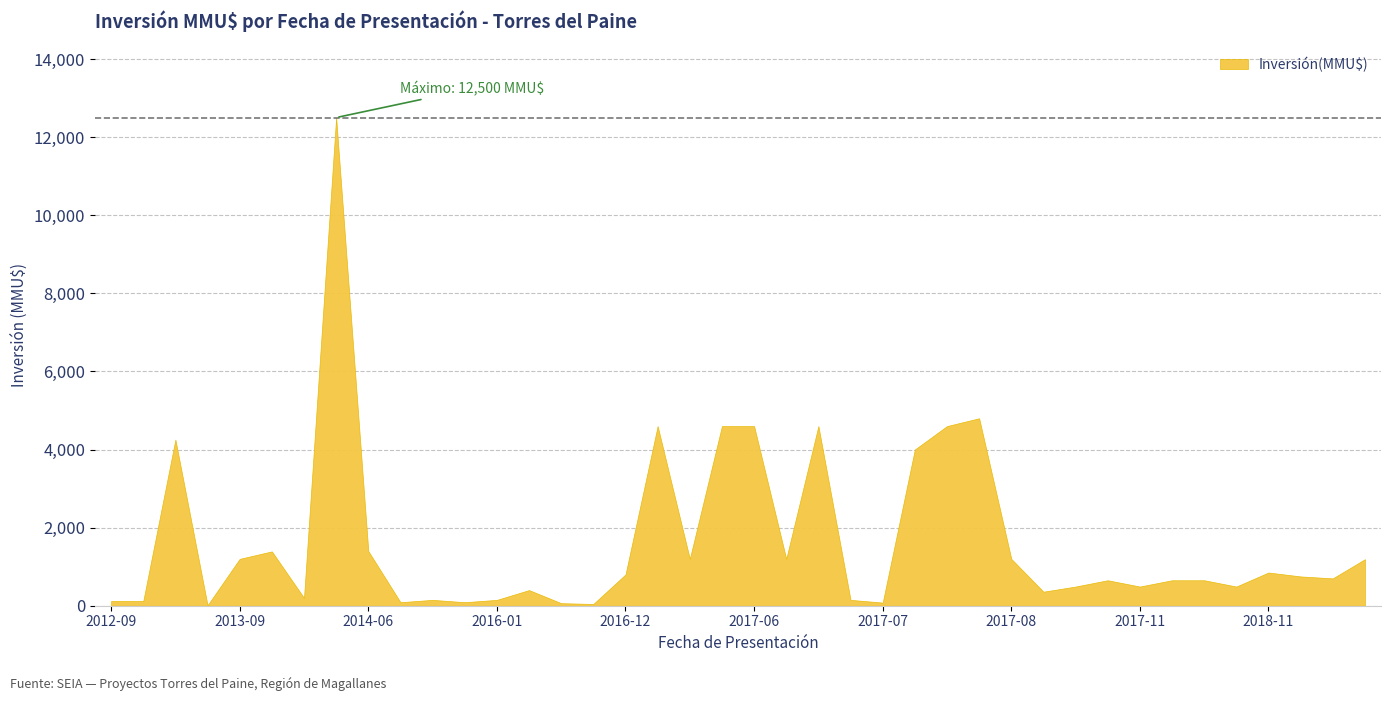

Count the number of data series in this chart.

1